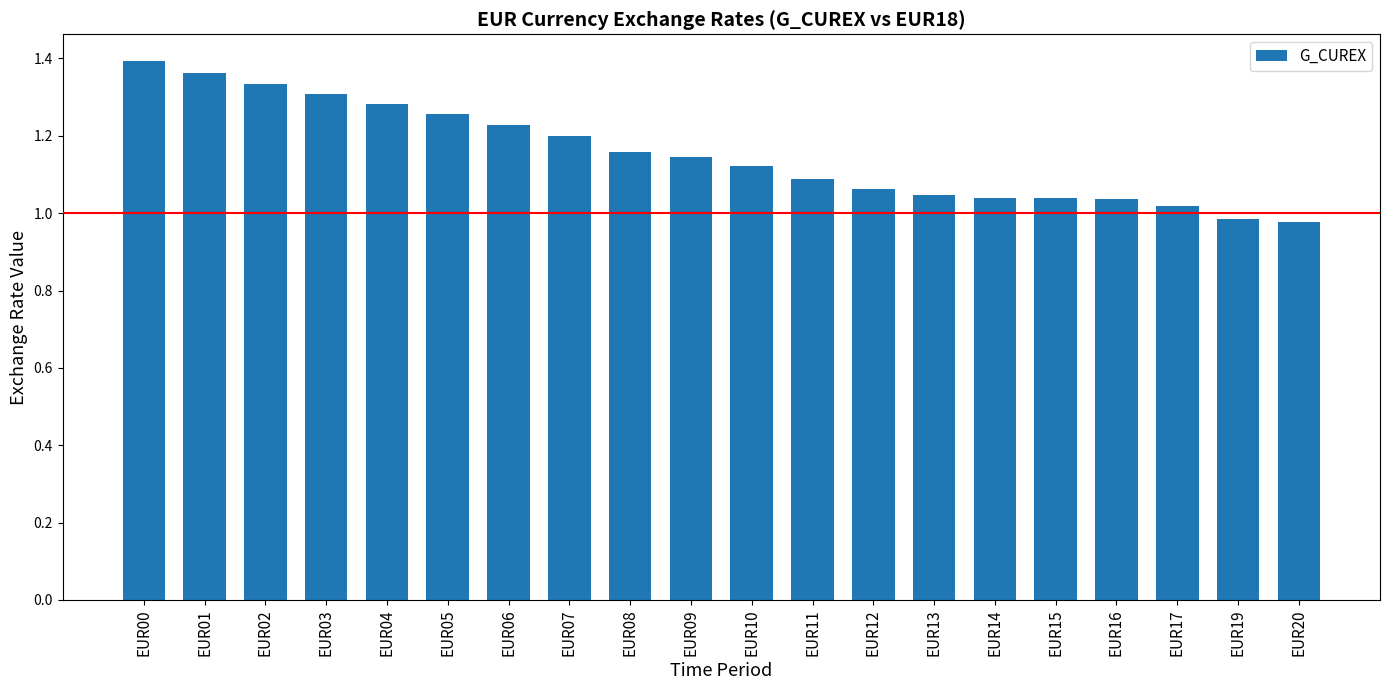

Which category has the highest value across all series?

EUR00